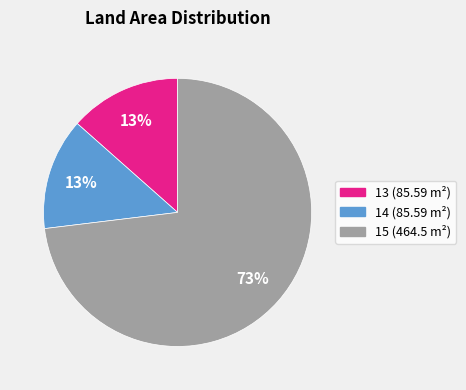

Approximately how many times larger is the value at 14 compared to 13?

1.0